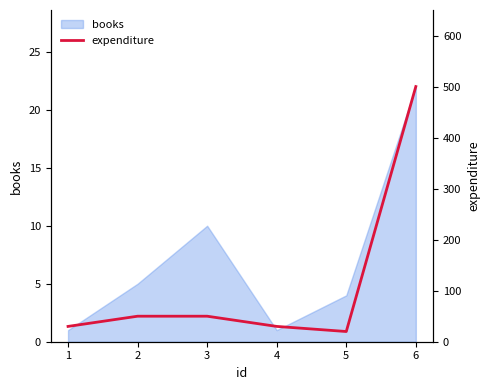

Is it true that books equals 1 at 1?

True